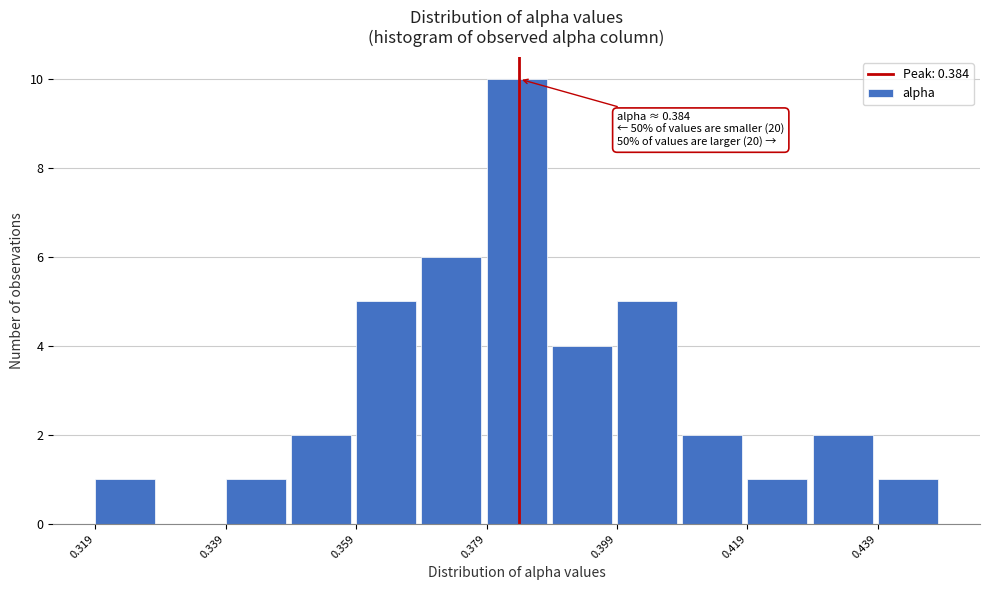

Over which range of the x-axis is the bar tallest?

0.378 to 0.388